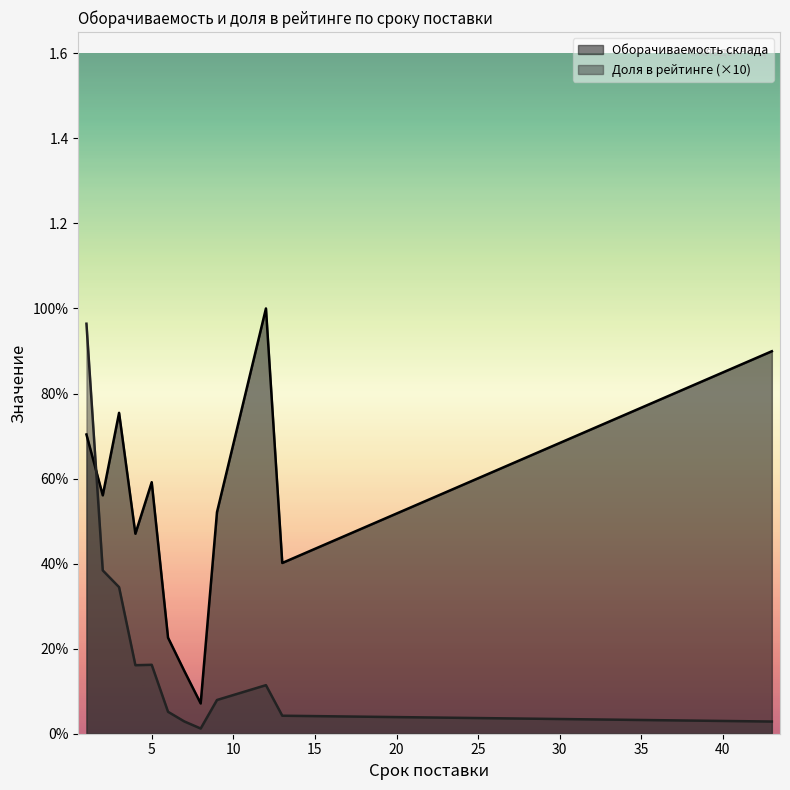

How many lines are shown in the chart?

2